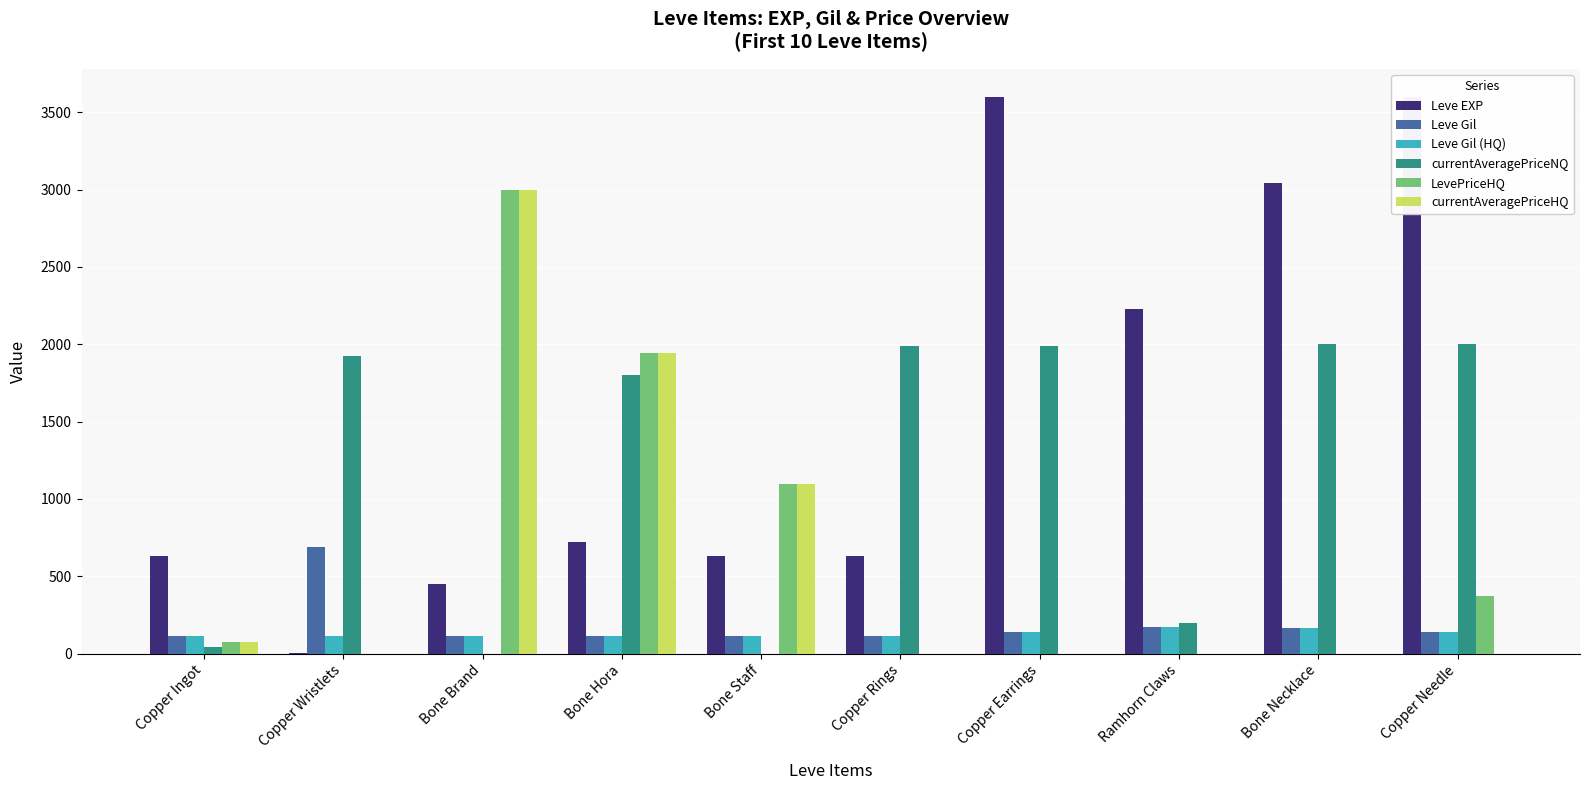

Is it true that currentAveragePriceNQ equals 1986 at Copper Earrings?

True